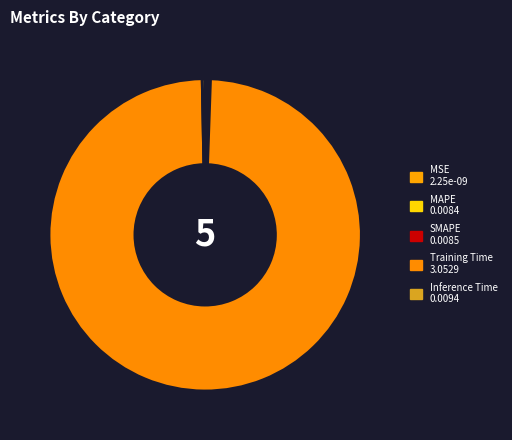

Count the number of slices in the pie.

5